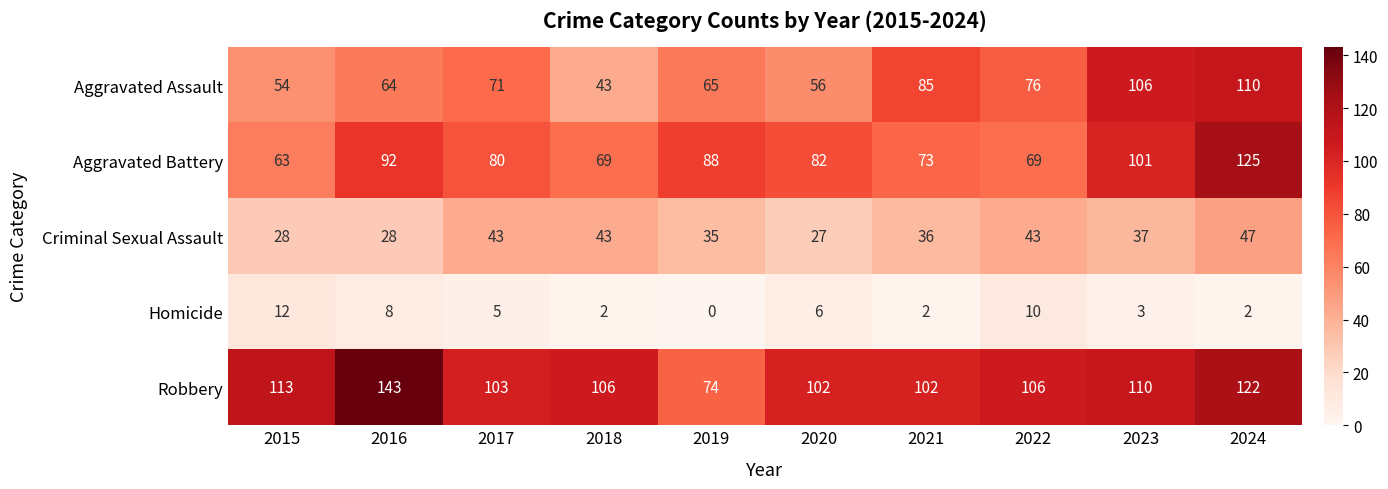

Between 2016 and 2020, which series saw the biggest shift?

Robbery